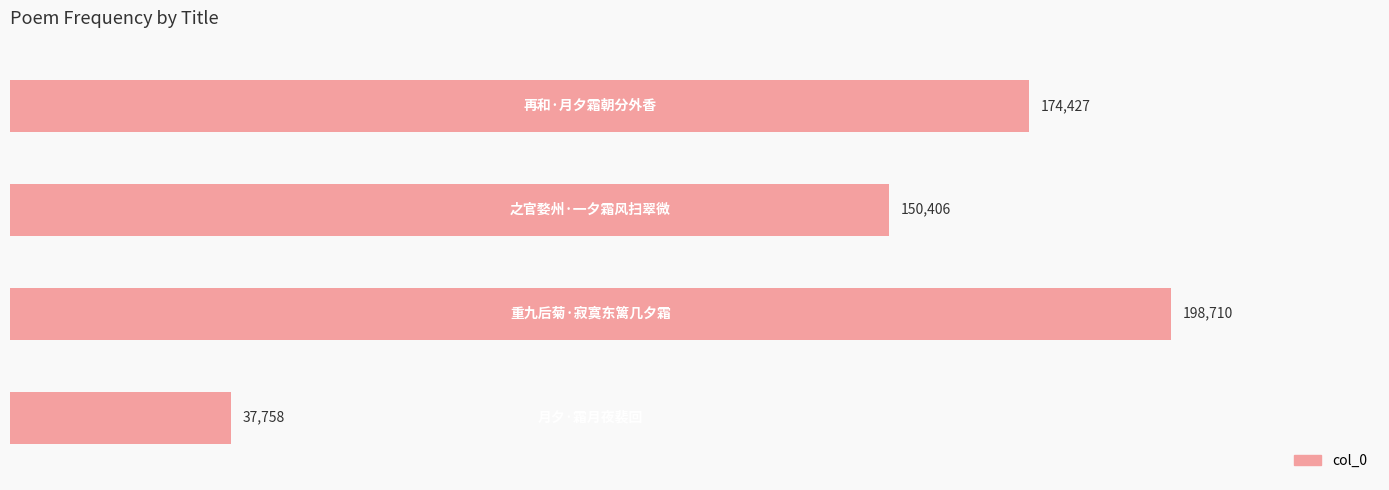

What is the difference between the maximum and minimum values?

160952